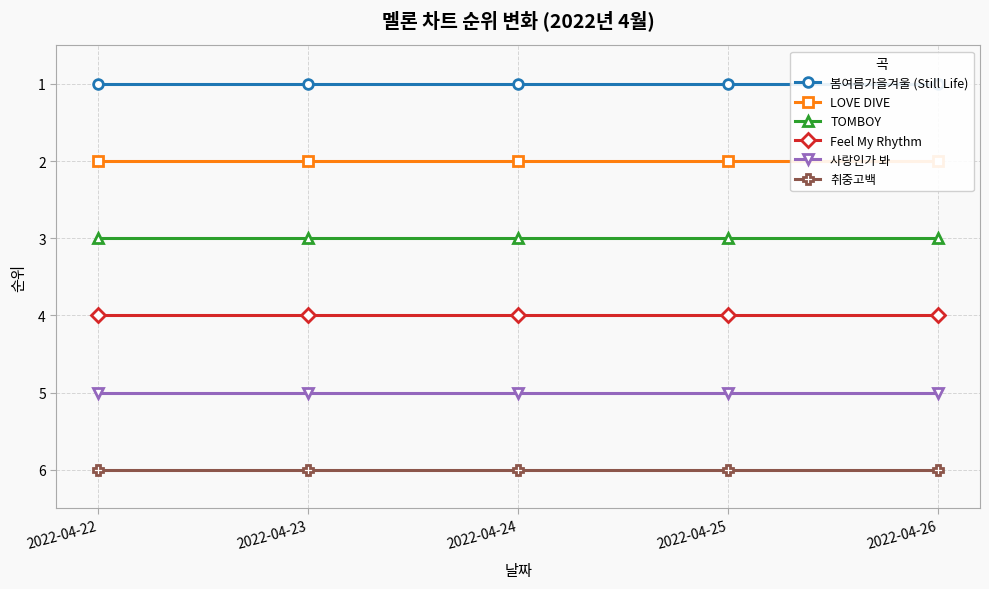

At which category is the sum across all series the highest?

2022-04-22